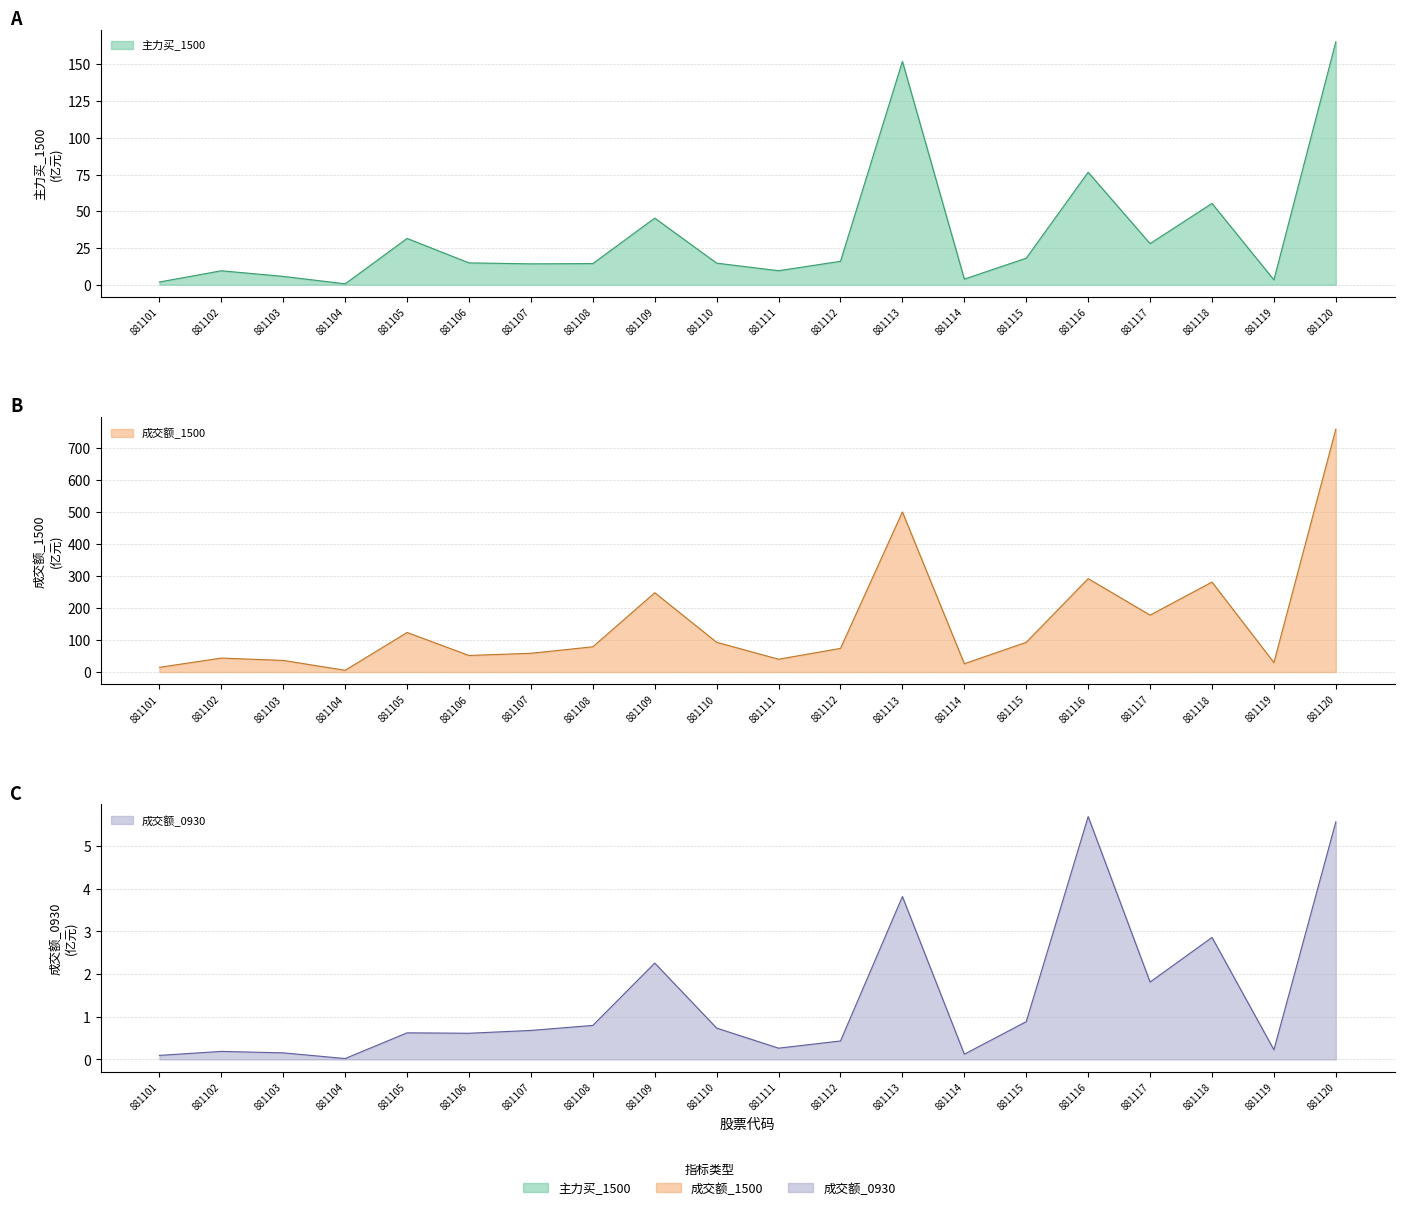

Where is the first local maximum for 成交额_1500?

881102